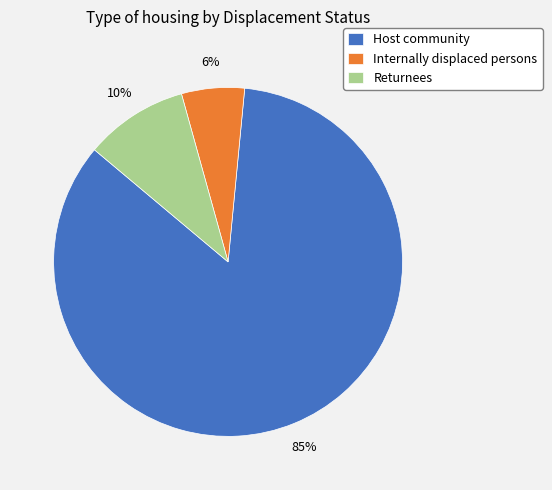

The Host community slice represents 85% of the pie. True or false?

True